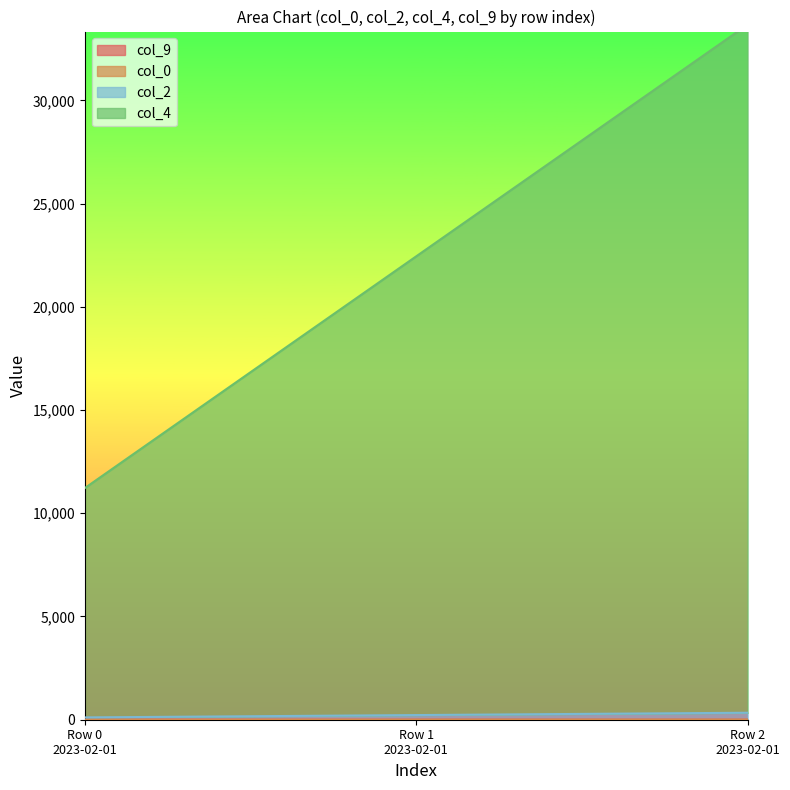

Reading right to left, transcribe all the data shown in this chart.

col_0: 2	1	0
col_2: 5	3	1
col_4: 338	225	112
col_9: 33671	22447	11223